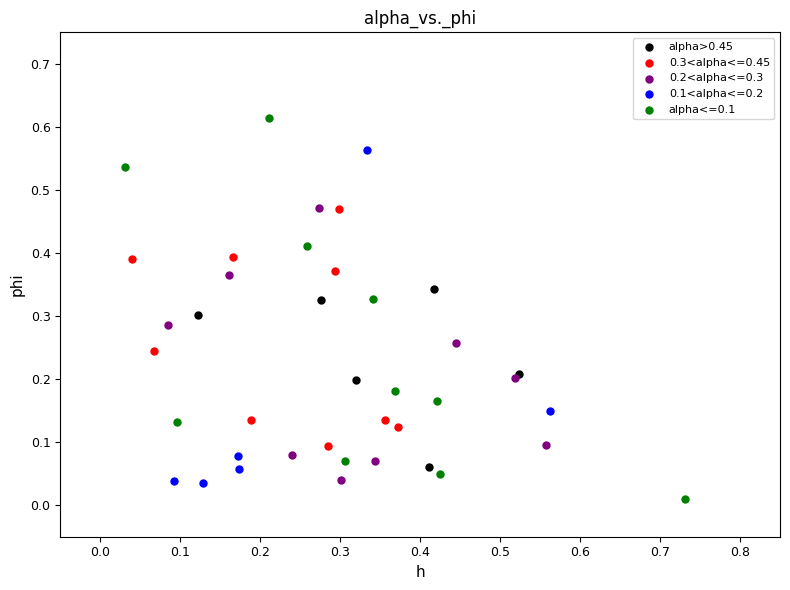

Which series has the widest spread of Y values?

alpha<=0.1